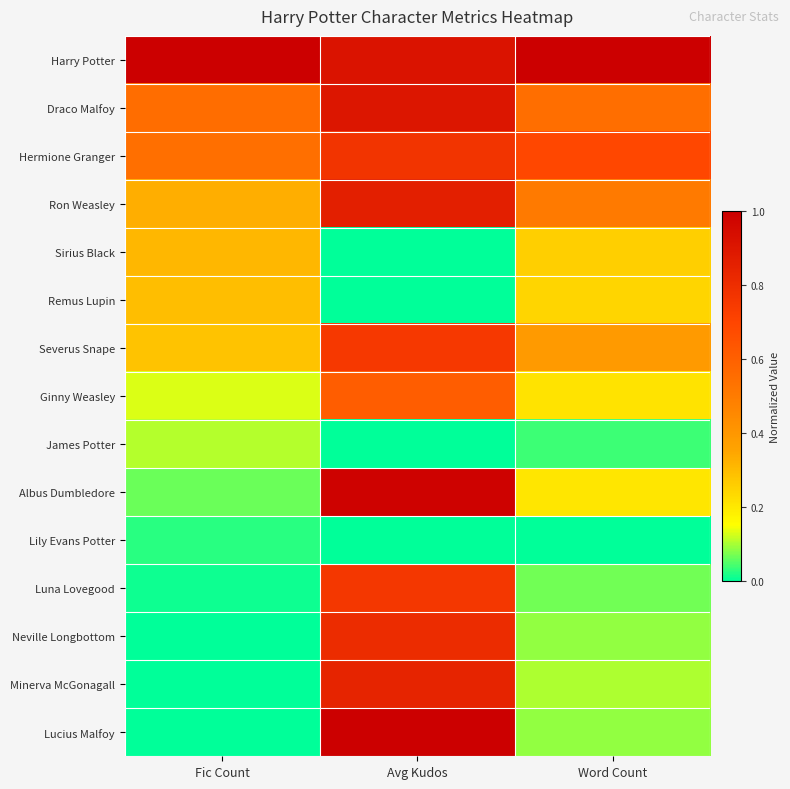

Which series has the largest range (max minus min)?

Lucius Malfoy